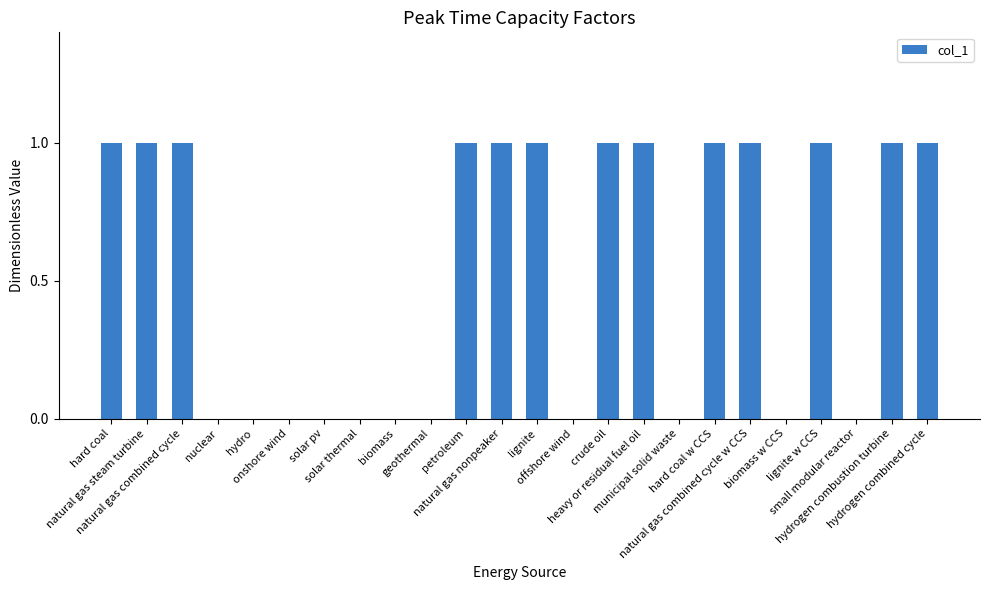

What is the sum of all values?

13